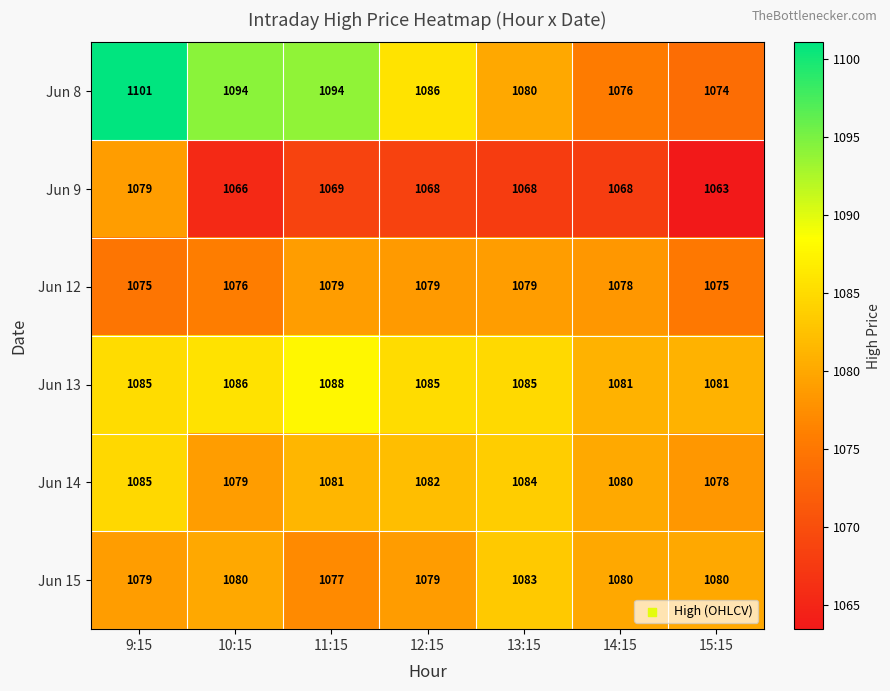

How many values in the Jun 8 series are below 1086?

3